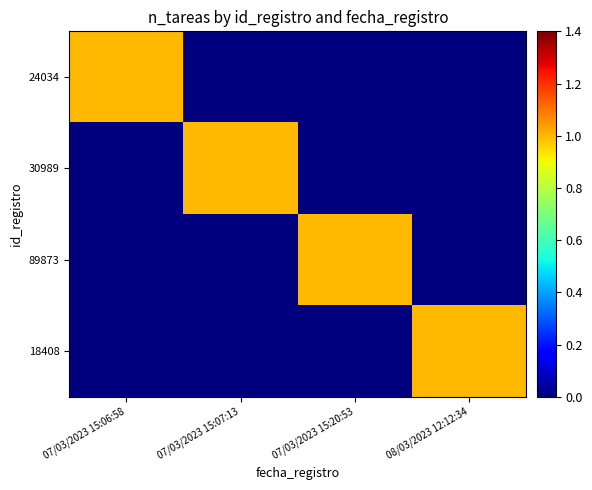

Which series has the largest total across all categories?

24034